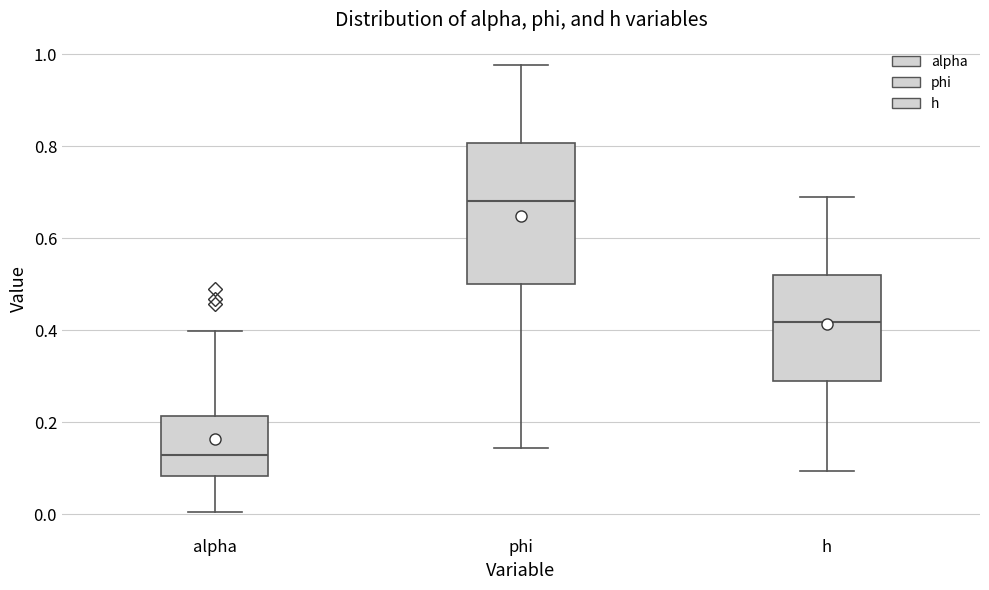

Reading left to right, read every box against the y-axis: the position of its median line, the range the box covers, and the ends of its whiskers. The values are not printed on the chart, so give them approximately, as read against the axis.

alpha: median 0.12, box 0.08 to 0.22, whiskers 0.00 to 0.40
phi: median 0.68, box 0.50 to 0.80, whiskers 0.14 to 0.98
h: median 0.42, box 0.30 to 0.52, whiskers 0.10 to 0.68